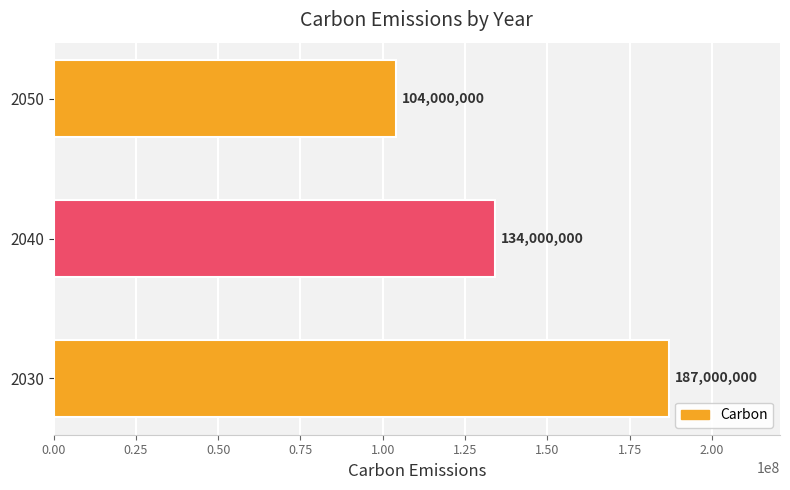

Reading bottom to top, list all the values displayed in this chart.

2030=187000000	2040=134000000	2050=104000000